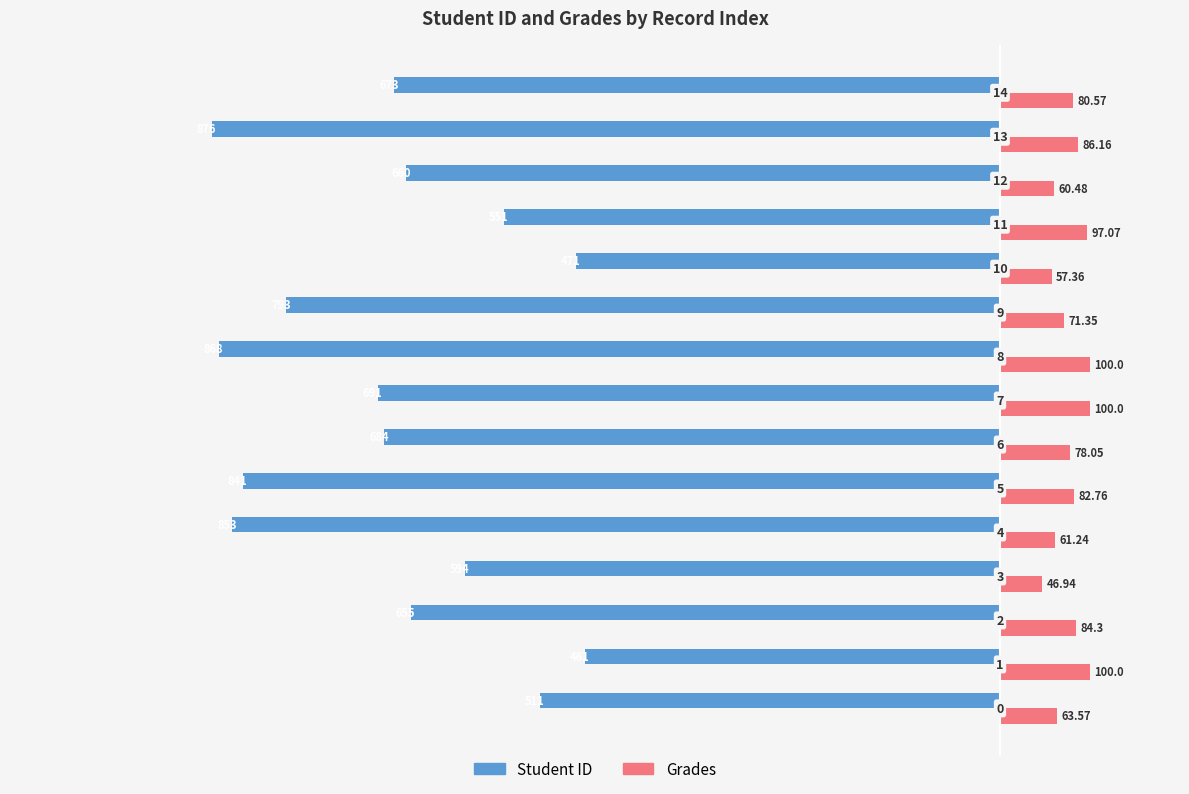

Reading right to left, list all the values displayed in this chart.

Student ID: -673.0	-876.0	-660.0	-551.0	-471.0	-793.0	-868.0	-691.0	-684.0	-841.0	-853.0	-594.0	-655.0	-461.0	-511.0
Grades: 80.6	86.2	60.5	97.1	57.4	71.3	100.0	100.0	78.0	82.8	61.2	46.9	84.3	100.0	63.6